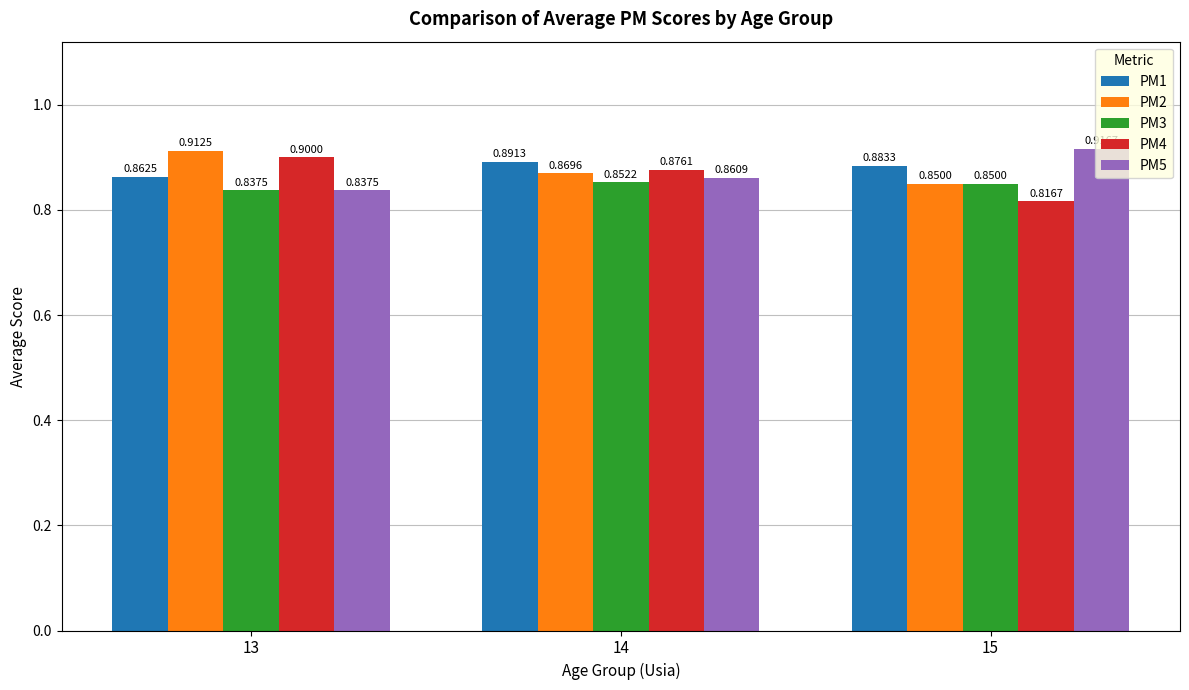

What is the average value of the PM4 series?

0.9